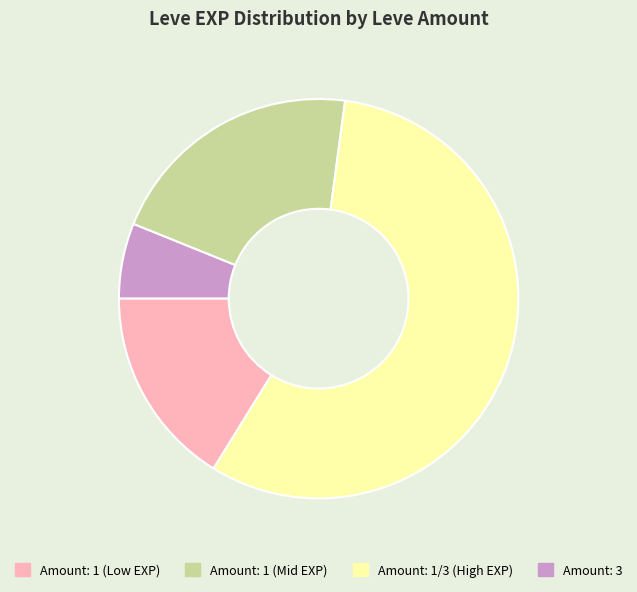

Does any single category account for the majority?

Yes